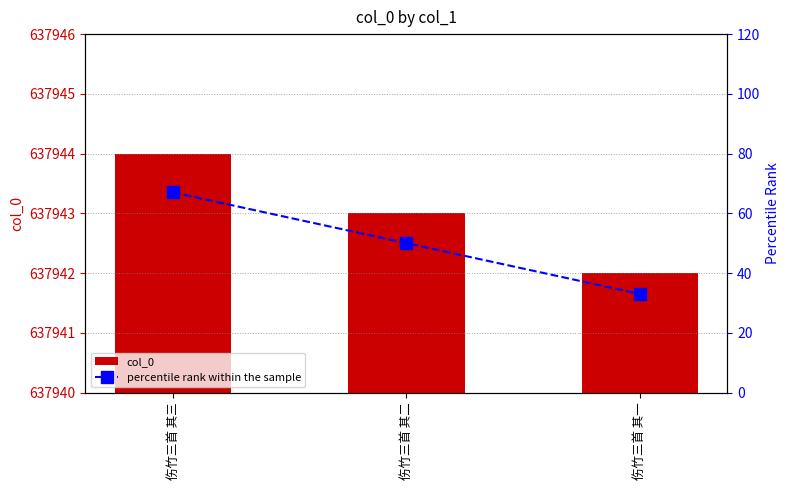

At which label does percentile rank within the sample reach its peak?

伤竹三首 其三